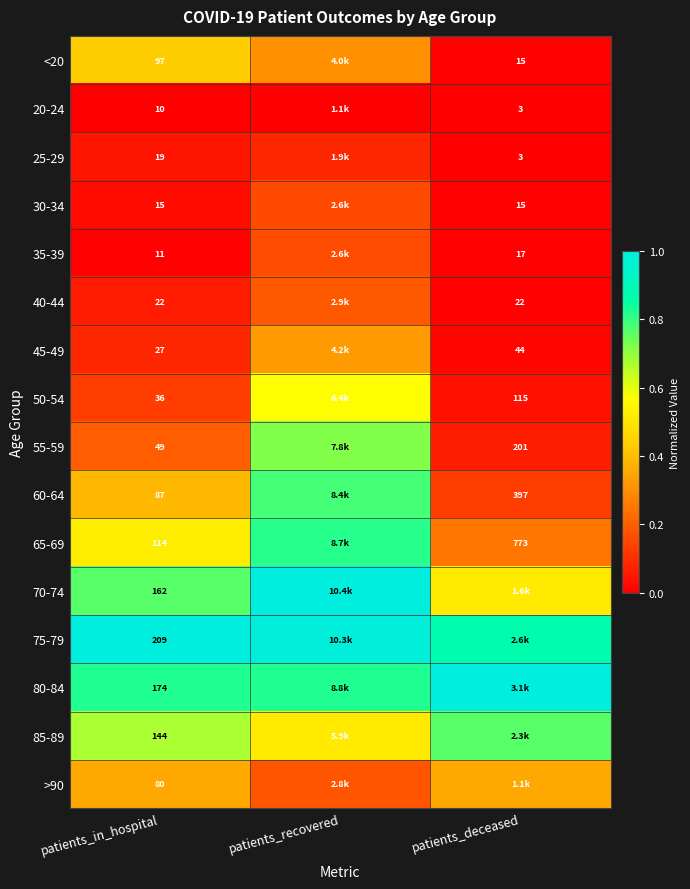

Is the value of 55-59 at patients_in_hospital greater than the value of 20-24 at patients_deceased?

Yes